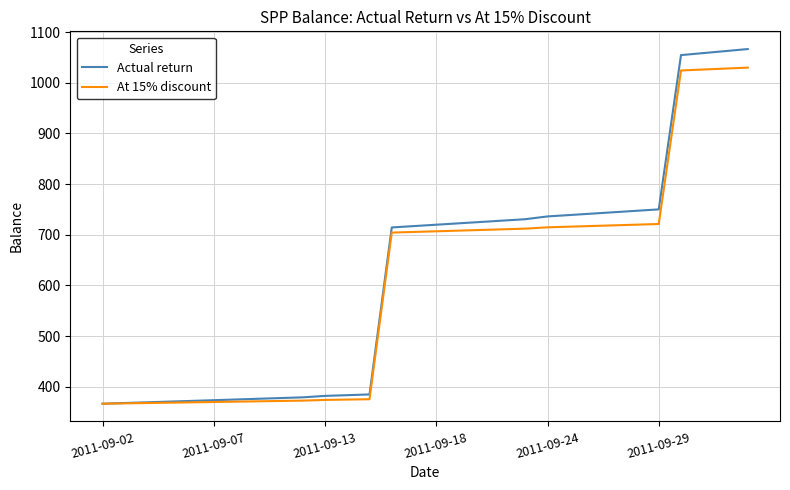

What is the minimum value for Actual return?

366.5